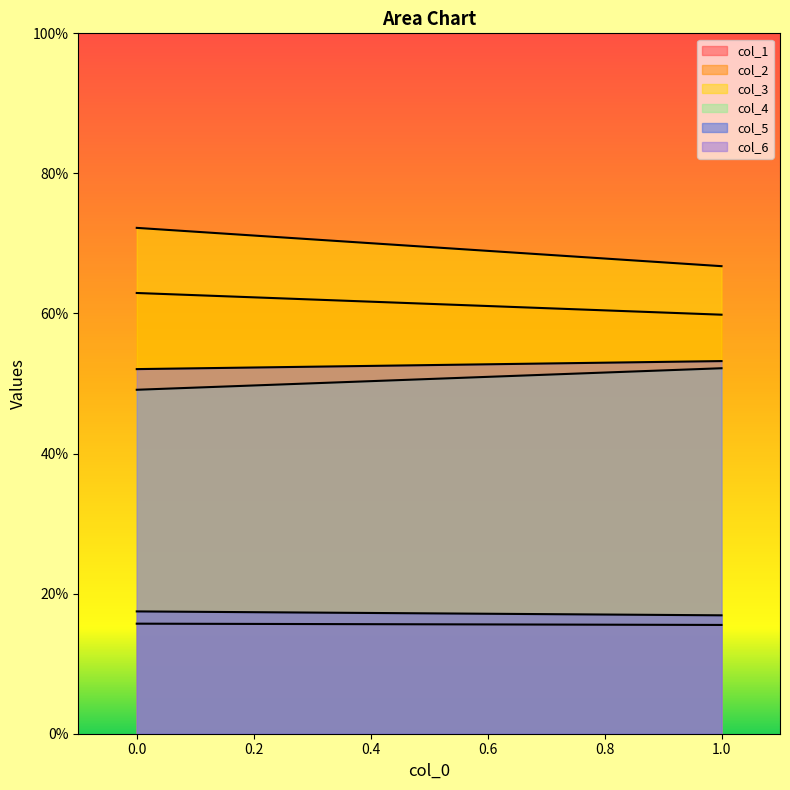

What is the difference between the col_2 values at 0 and 1?

3.1